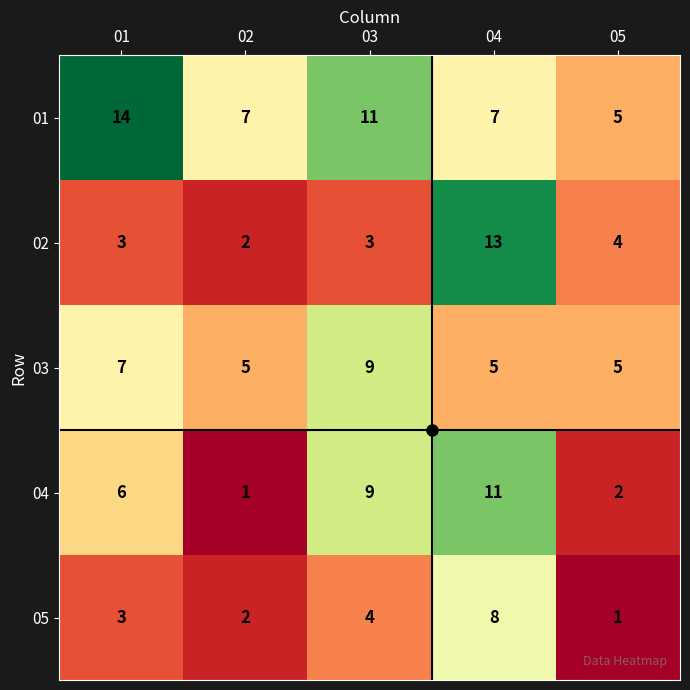

How many distinct data groups are displayed?

5